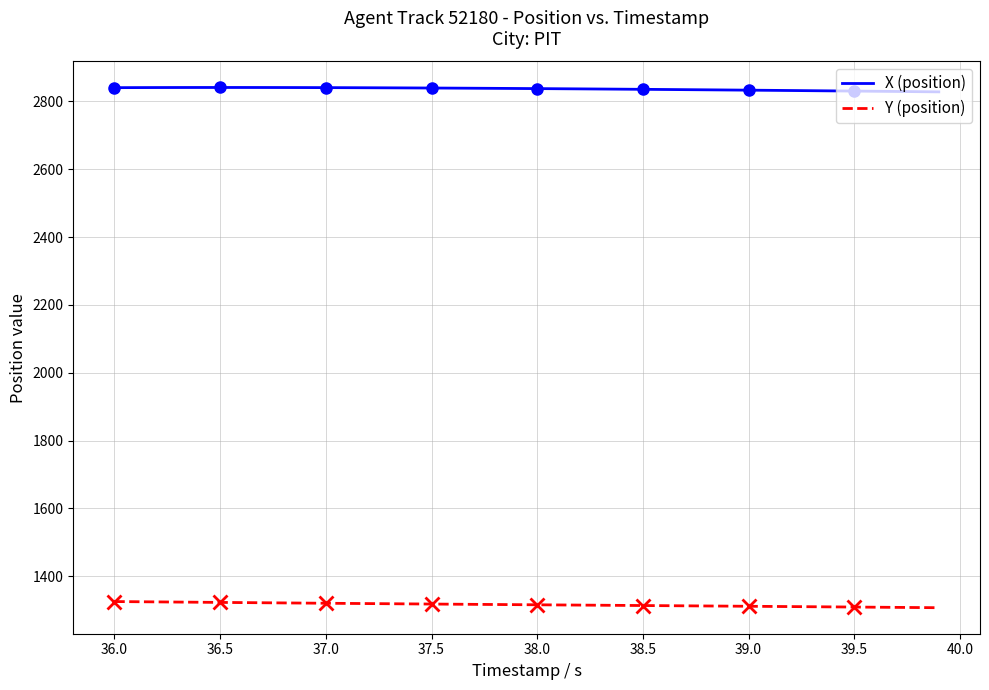

What is the difference between the maximum and second lowest values in the X (position) series?

12.3